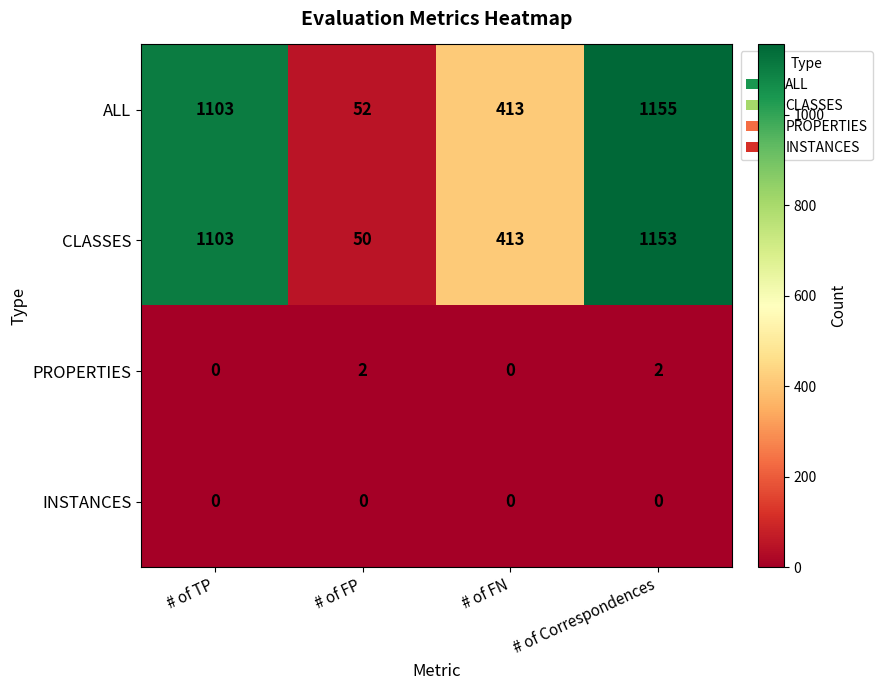

Where is ALL nearest to the value 603?

# of FN